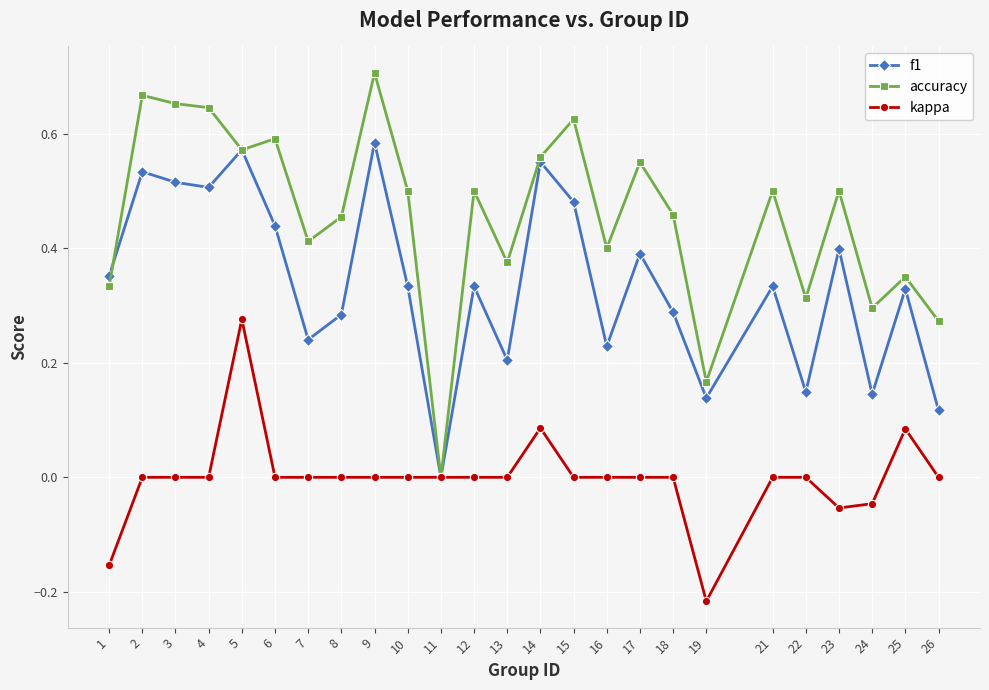

Where is f1 nearest to the value 0?

11